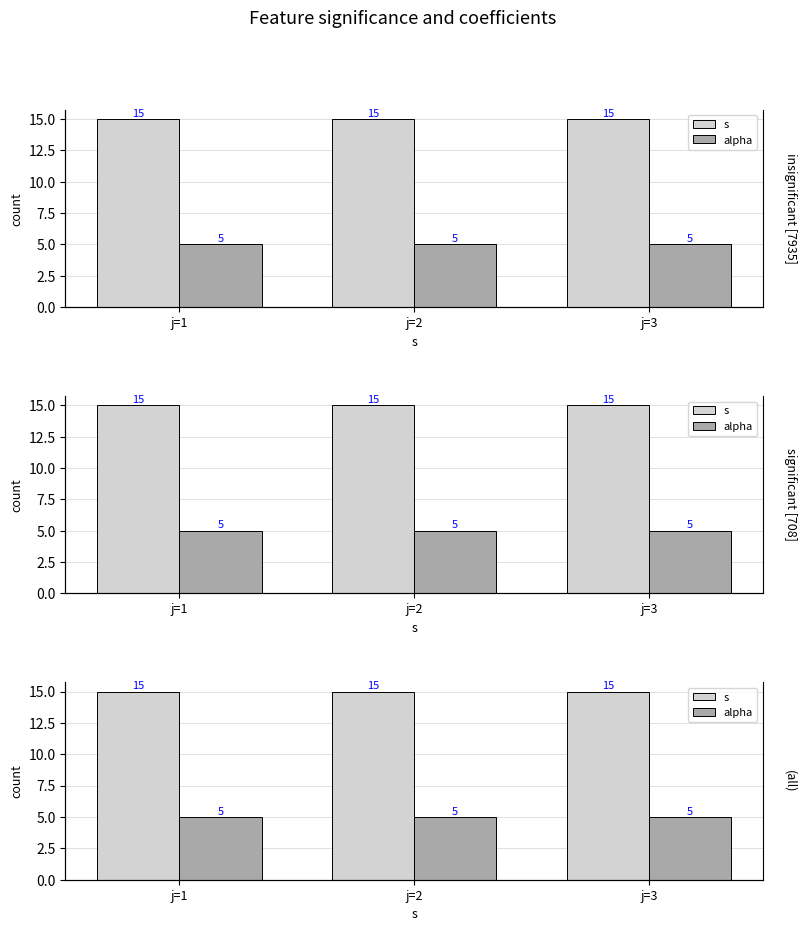

What is the average value of the s series?

15